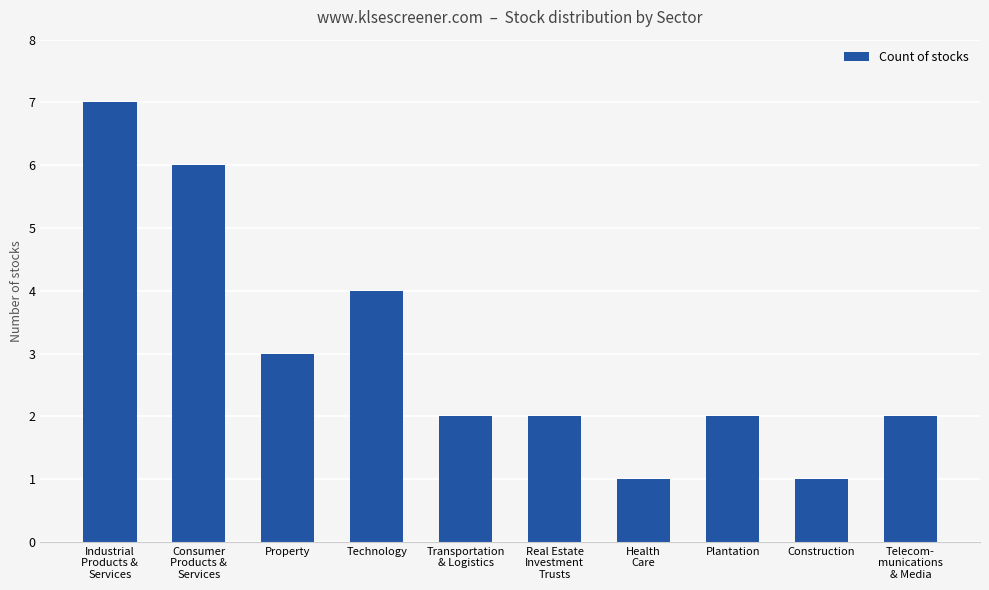

What is the sum of all values?

30